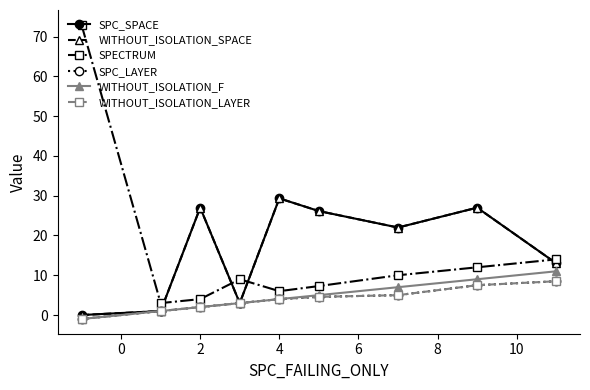

Does the chart have visible grid lines?

No